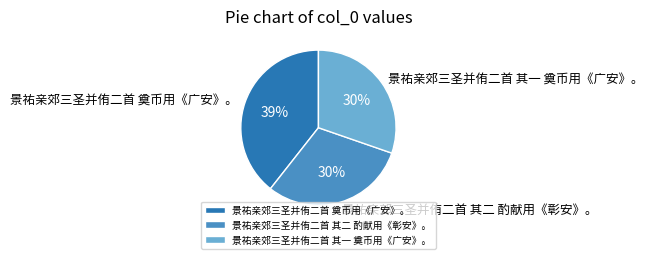

How many segments does this pie chart have?

3